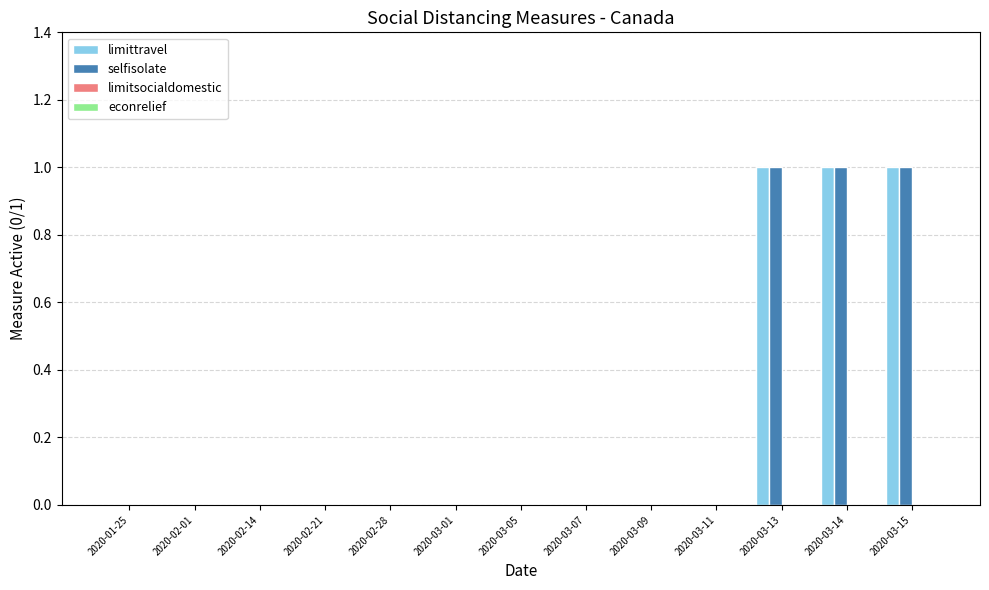

The value of limittravel at 2020-03-11 is 0. True or false?

True